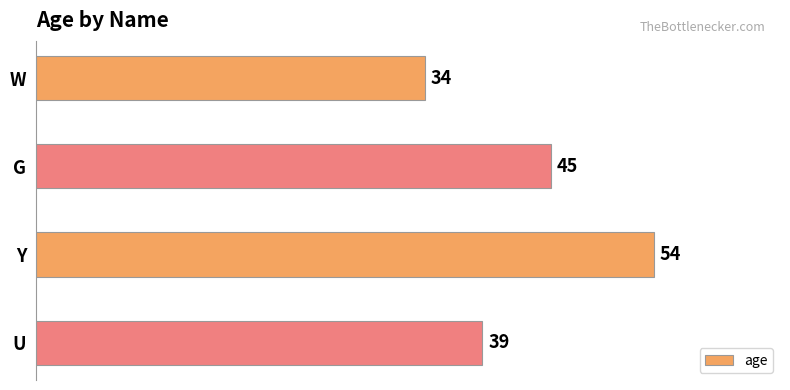

Reading top to bottom, what are all the values shown in this chart?

W=34	G=45	Y=54	U=39